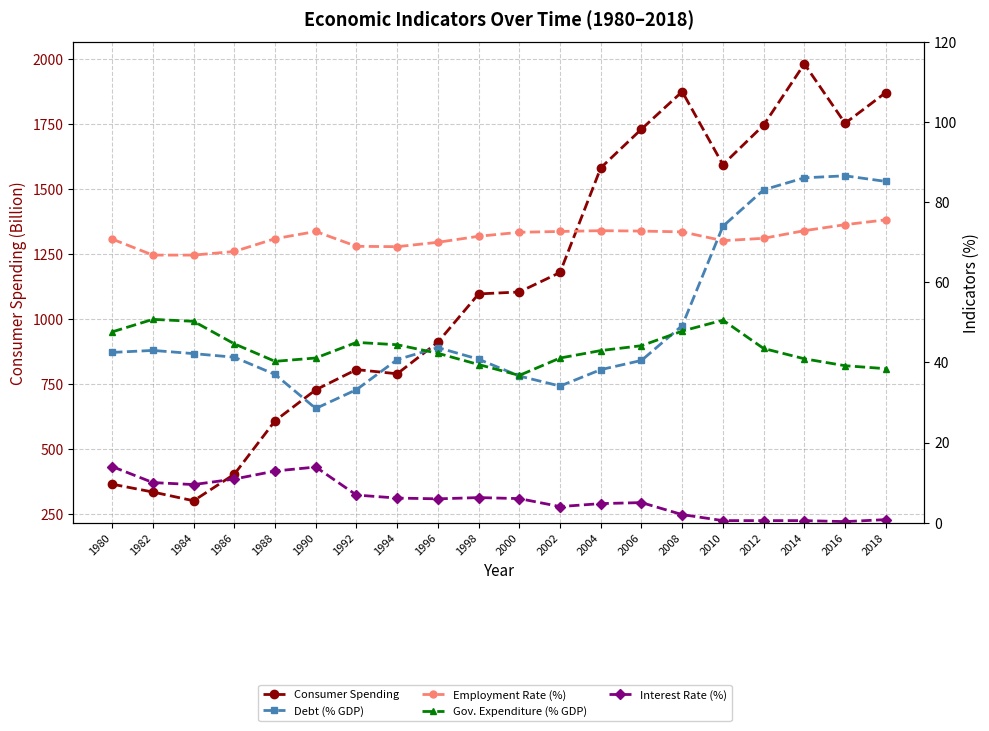

How many interior local peaks does the Gov. Expenditure (% GDP) series have?

3